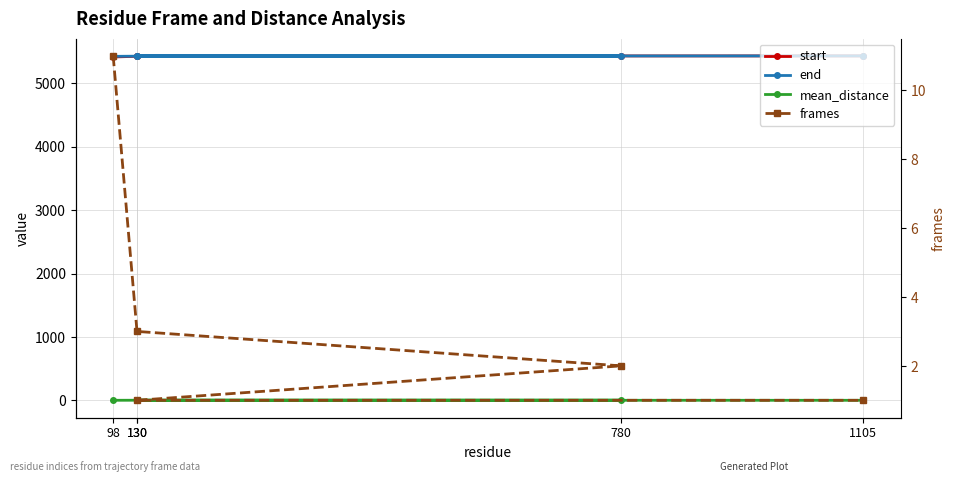

What is the sum of the end values at 1105 and 130?

10865.0